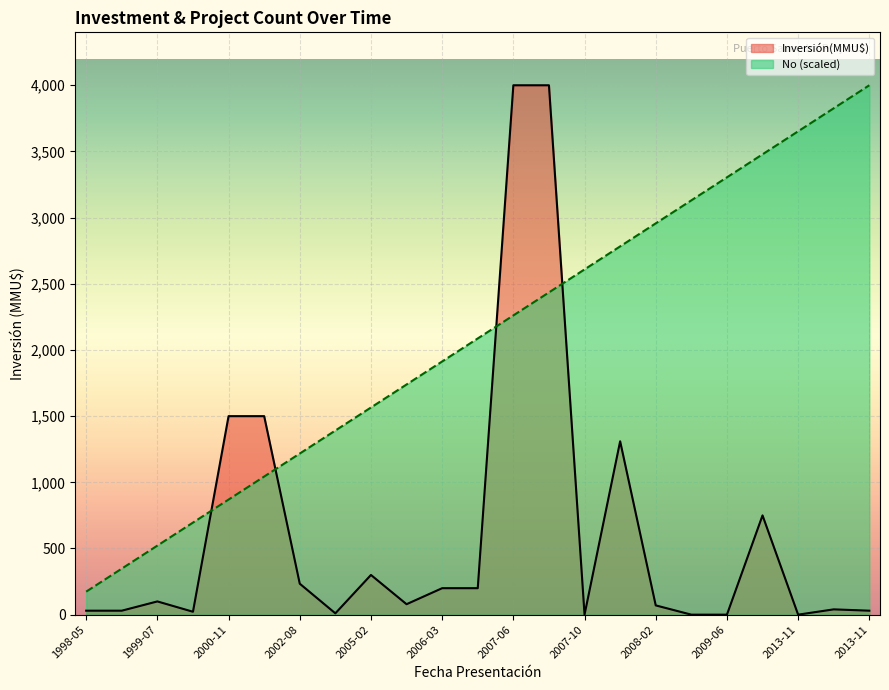

At which label does No (scaled) line reach its minimum?

1998-05